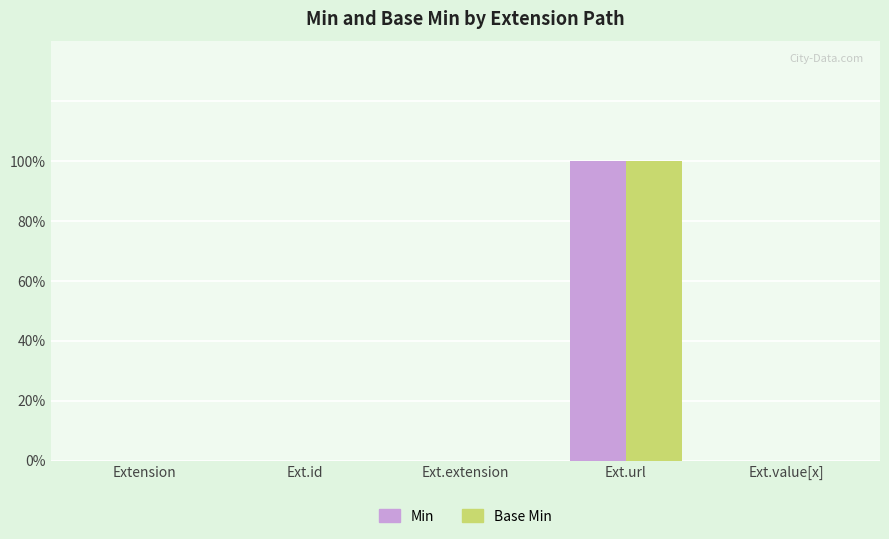

At which label does Base Min reach its peak?

Ext.url